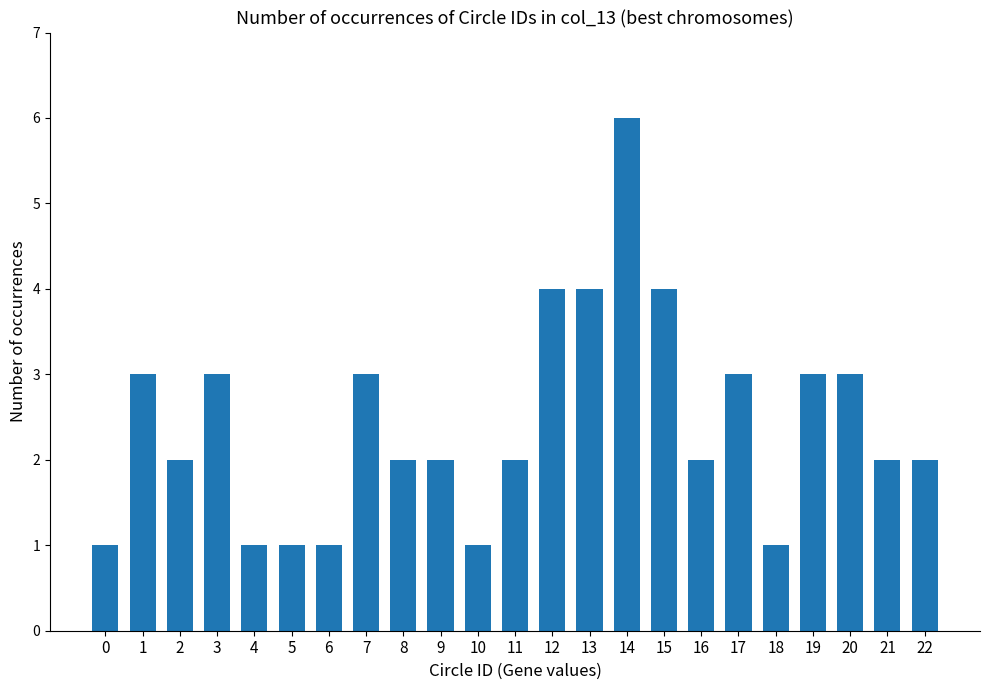

Which category has the highest value across all series?

14